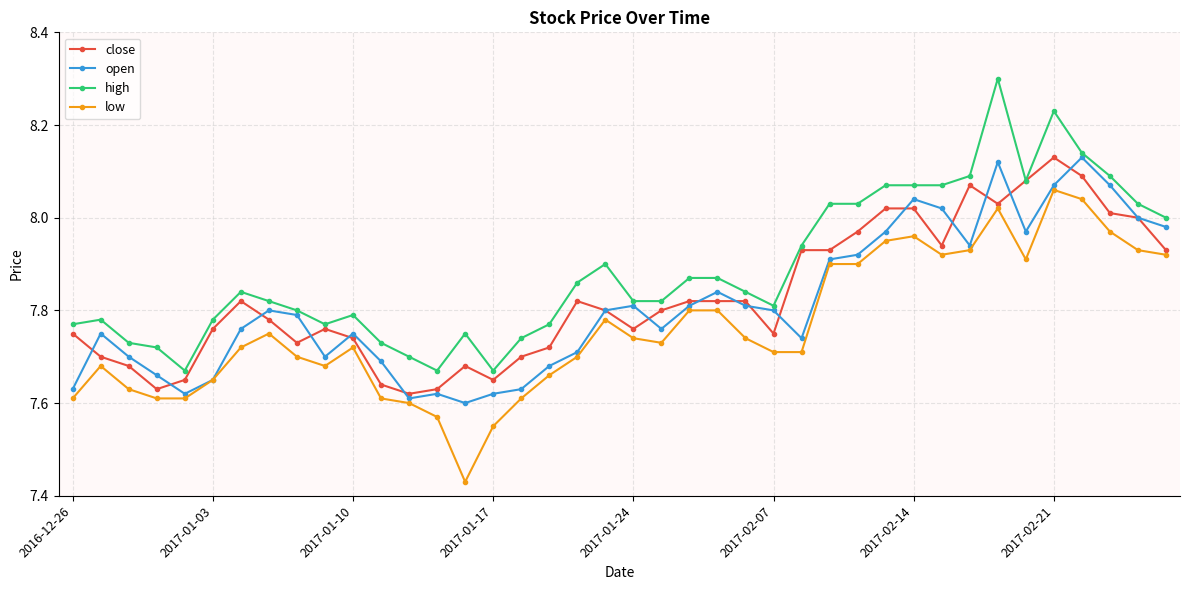

Which series has the largest total across all categories?

high